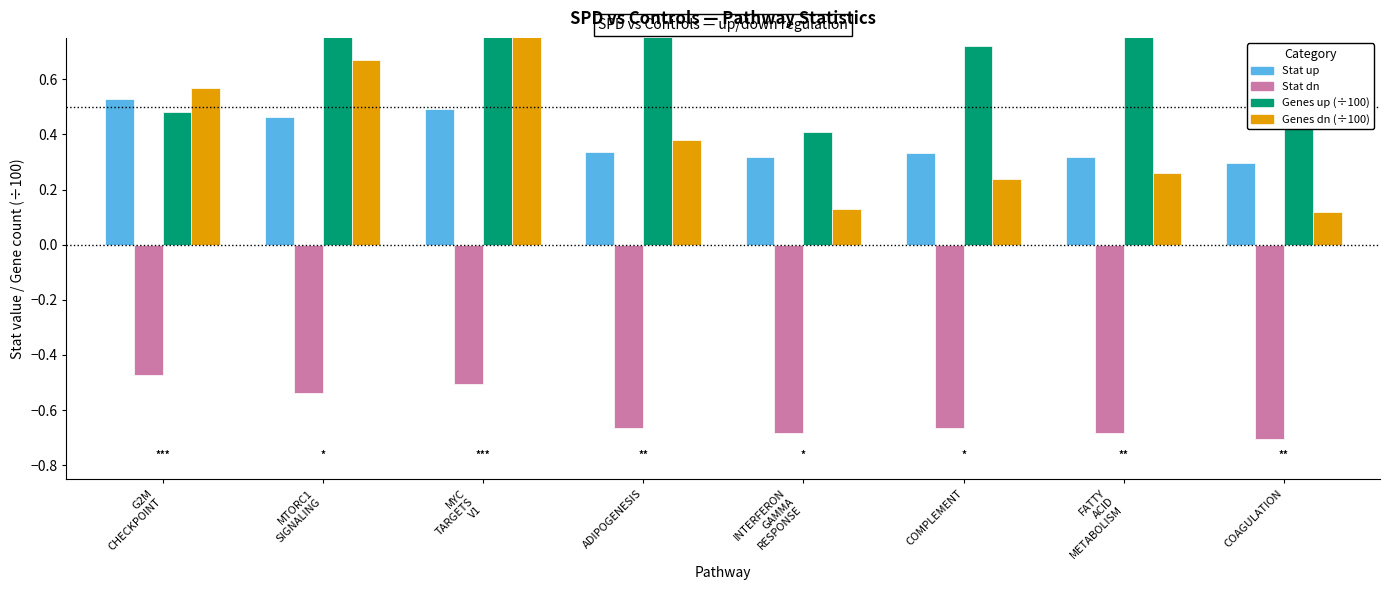

What is the smallest value displayed?

-0.7